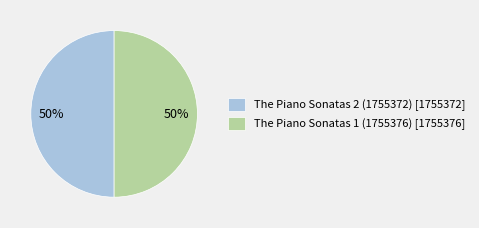

Do The Piano Sonatas 1 (1755376) [1755376] and The Piano Sonatas 2 (1755372) [1755372] together represent more than half of the pie?

Yes